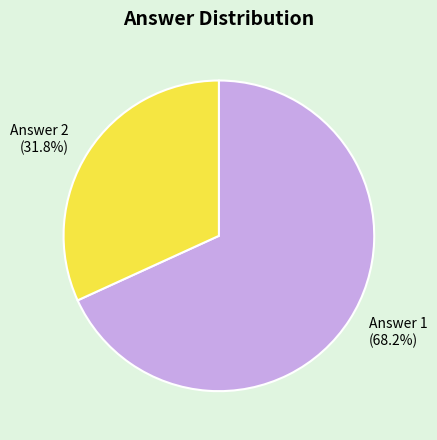

How many segments does this pie chart have?

2